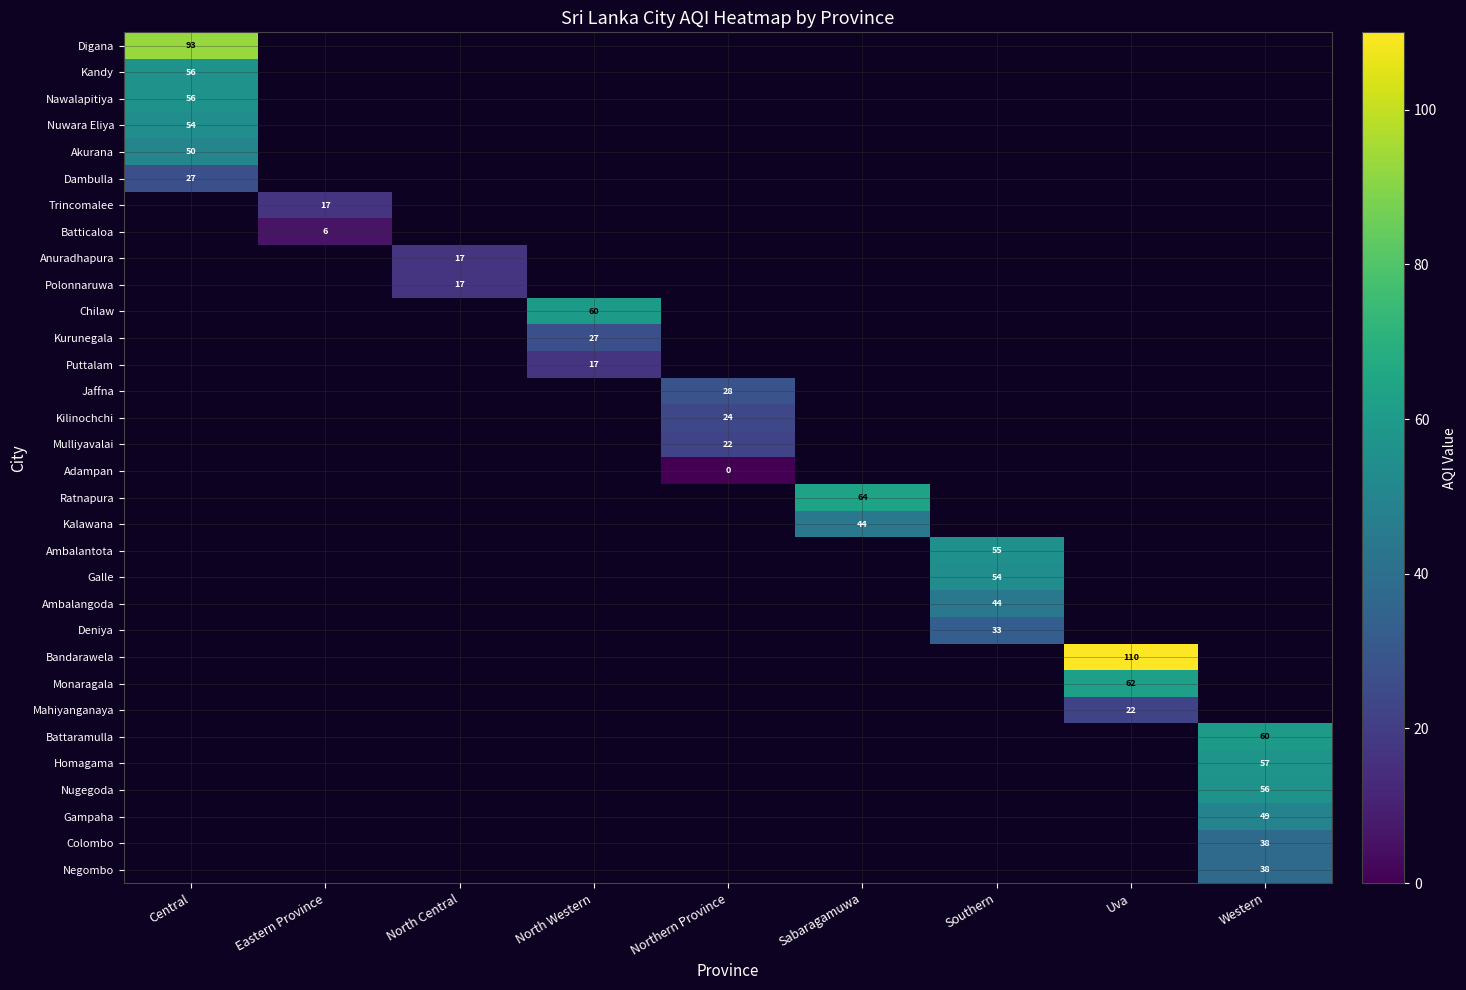

Which category has the lowest value across all series?

Northern Province